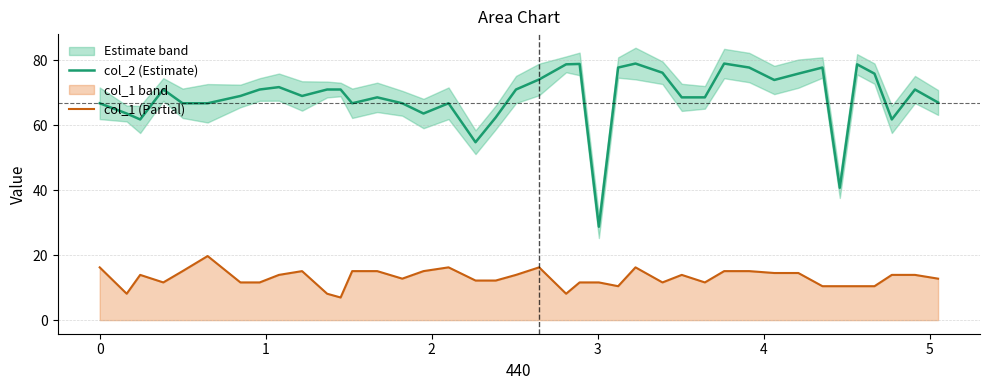

What is the average value of the col_1 (Partial) series?

12.9